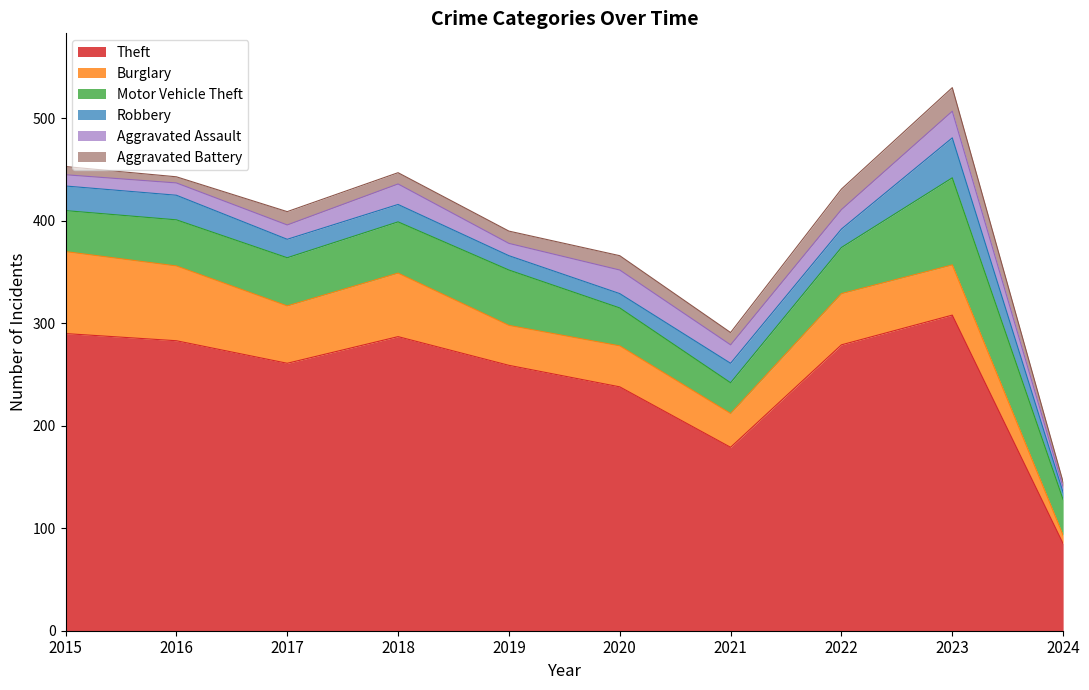

True or false: Burglary and Robbery intersect in this chart.

False